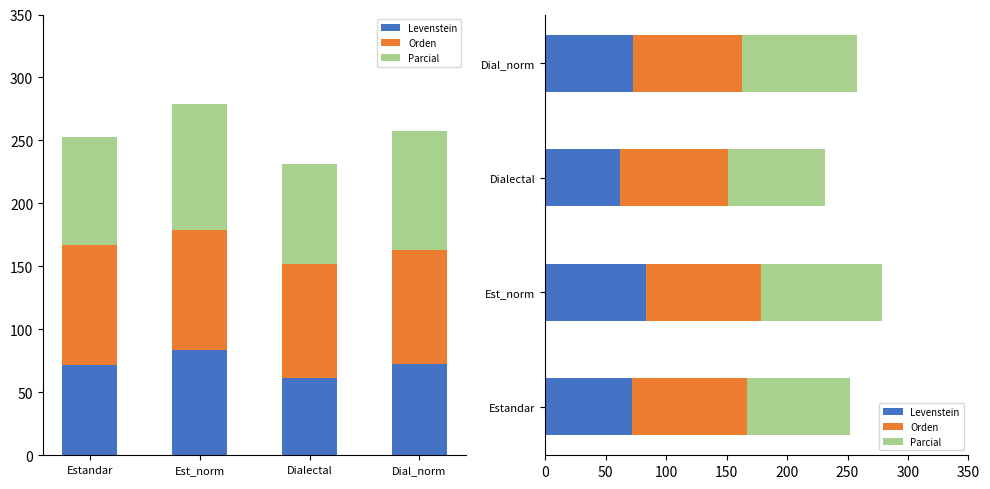

At which label is Parcial closest to 89?

Estandar